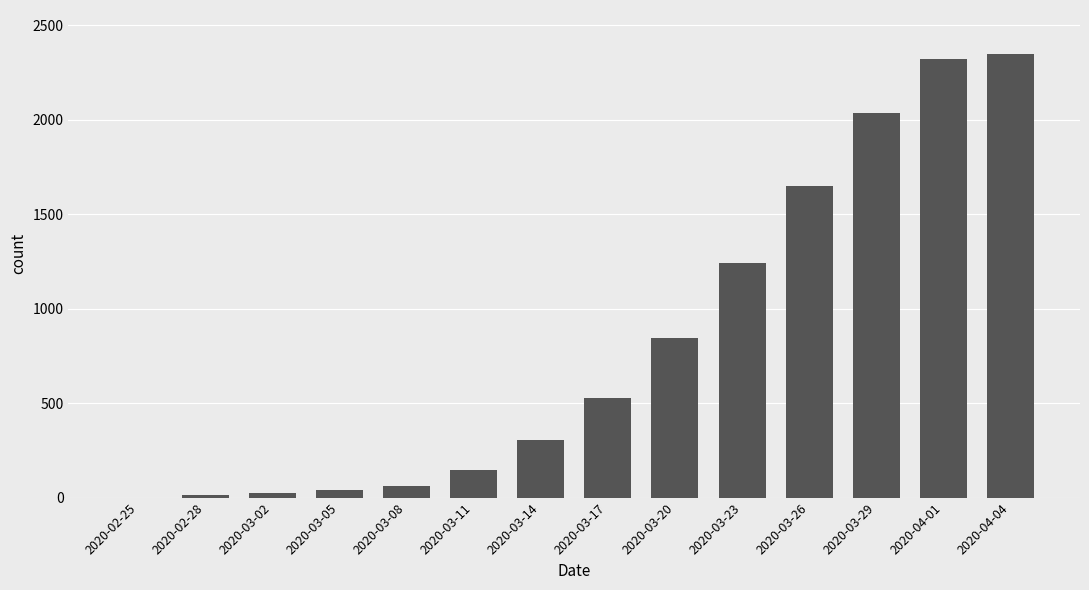

At which label is the value closest to 1173?

2020-03-23